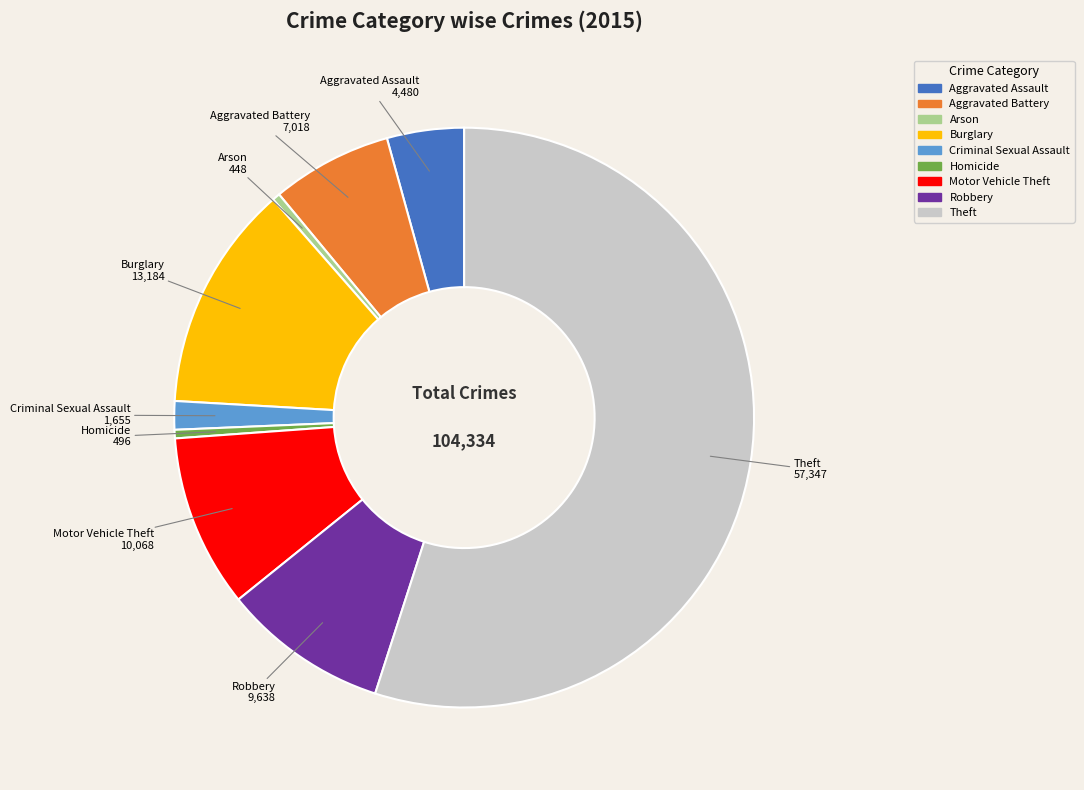

What is the largest slice in the pie chart?

Theft